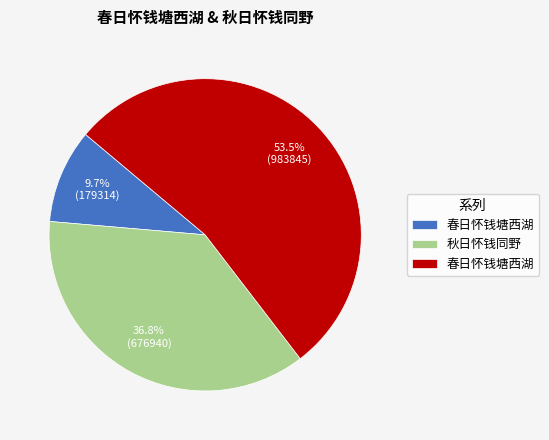

Is there a majority slice in this chart?

Yes